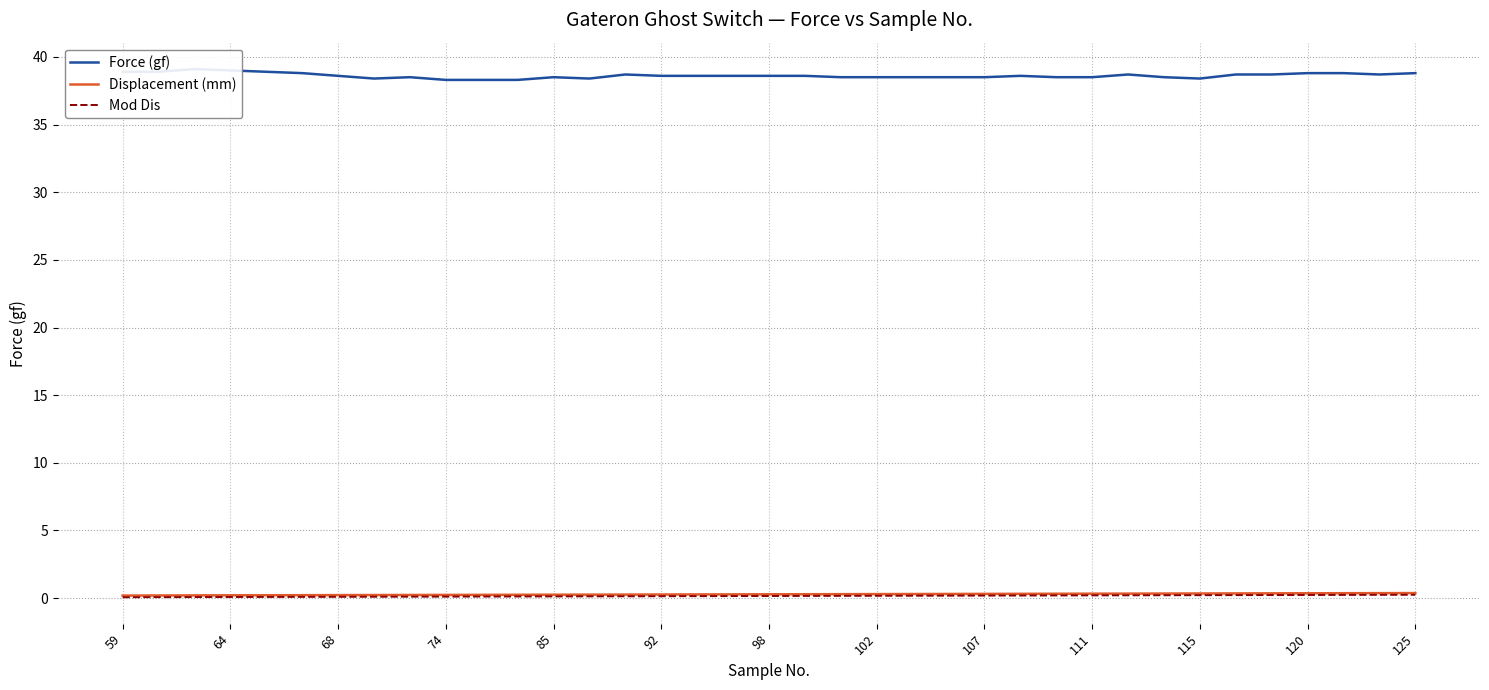

The Displacement (mm) series shows 0.3 at 115. True or false?

True